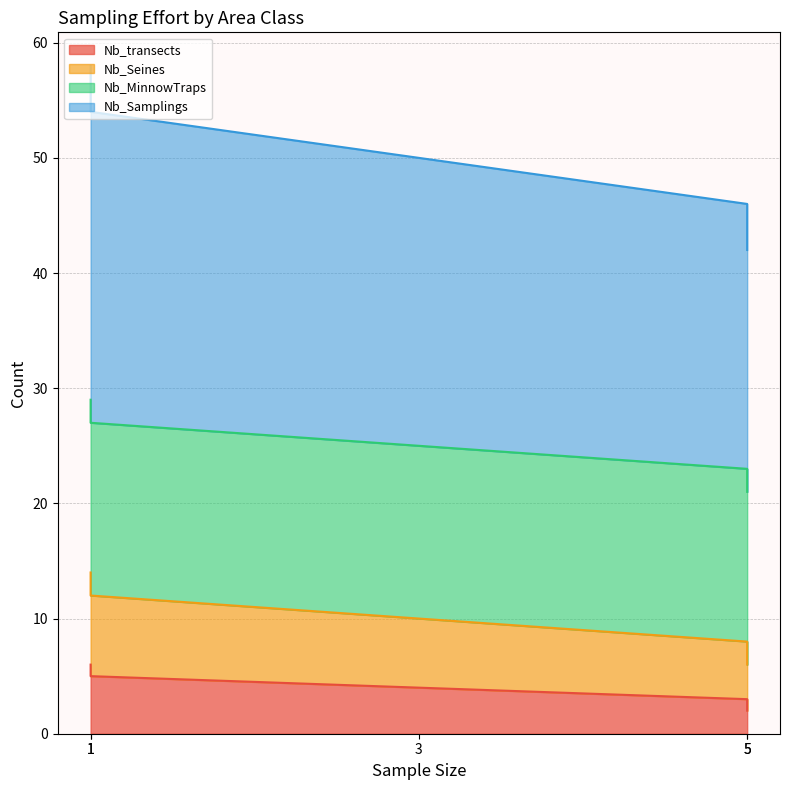

Which label corresponds to the smallest value in the chart?

5